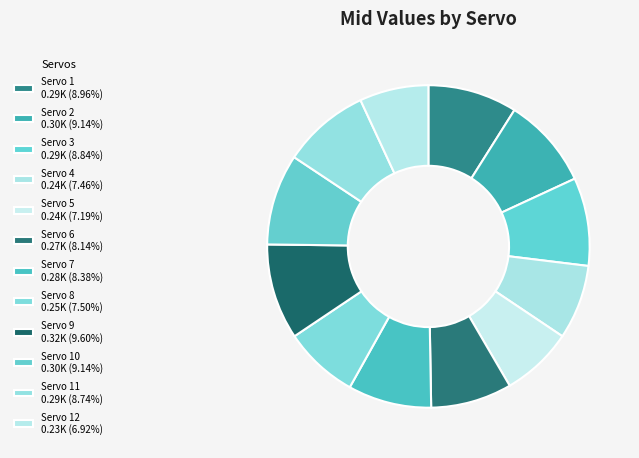

How many segments does this pie chart have?

12